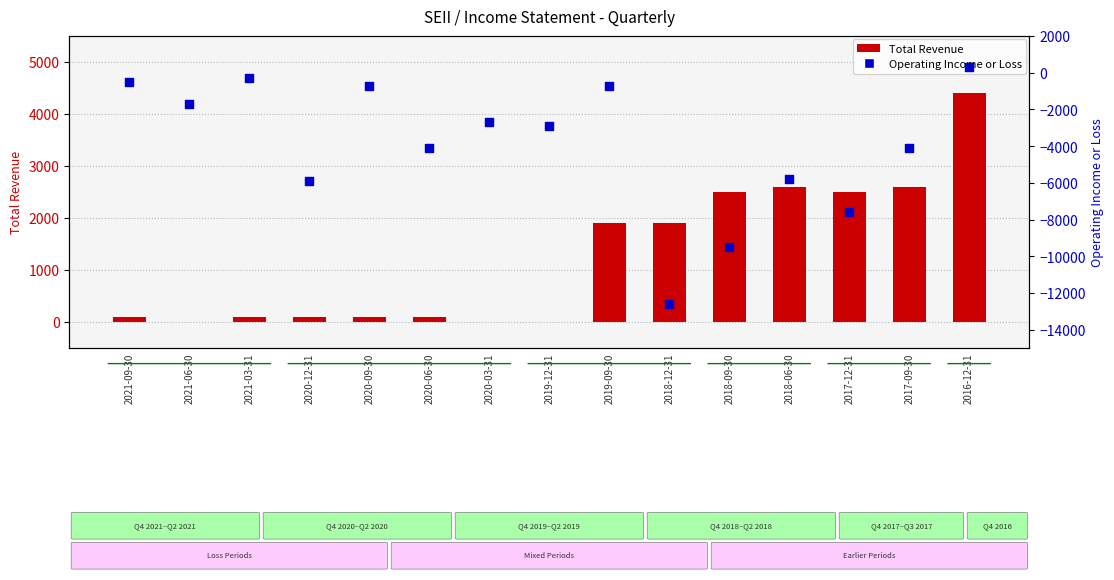

Which series contains the lowest Y value?

Operating Income or Loss